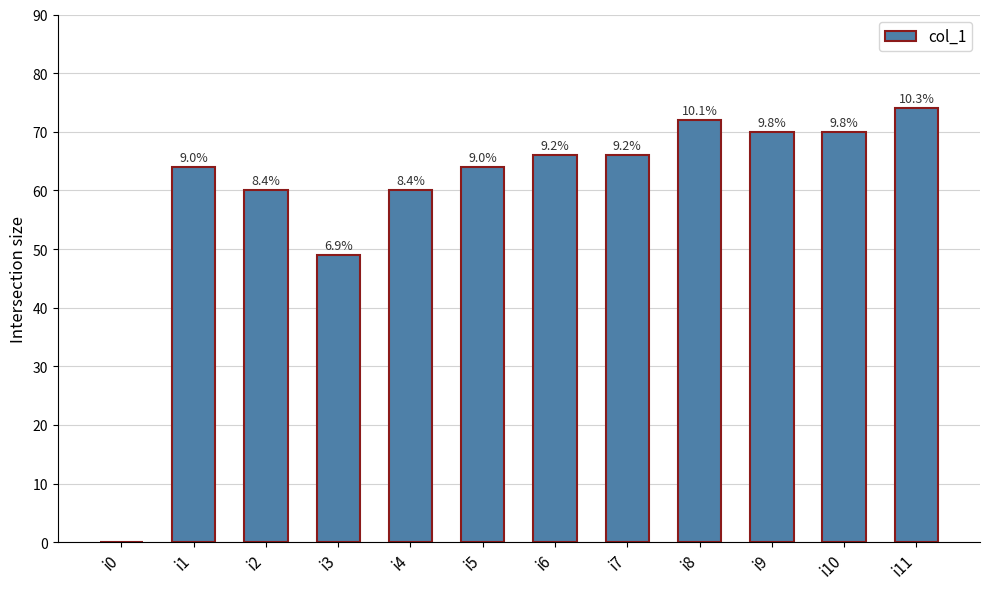

Rank the categories by value from highest to lowest.

i11, i8, i9, i10, i6, i7, i1, i5, i2, i4, i3, i0